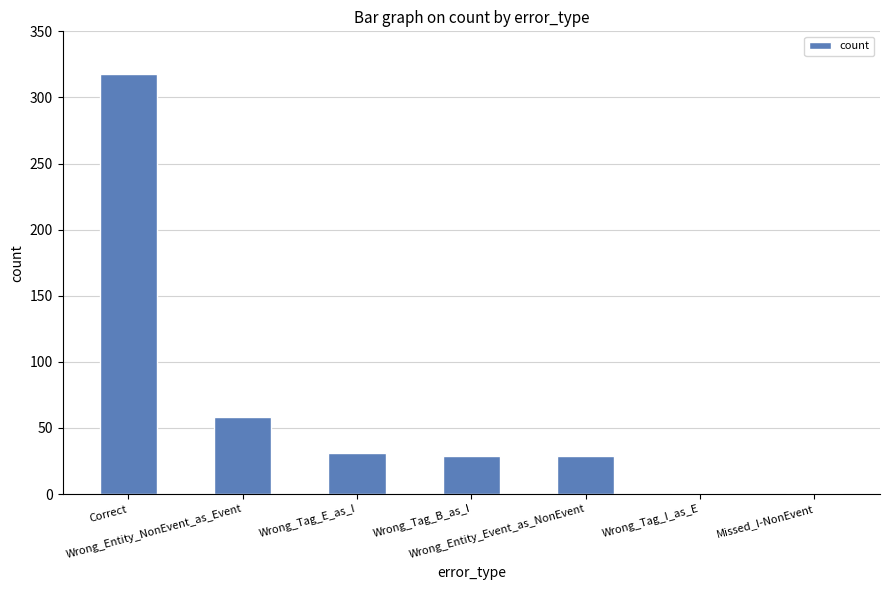

What is the sum of all values?

467